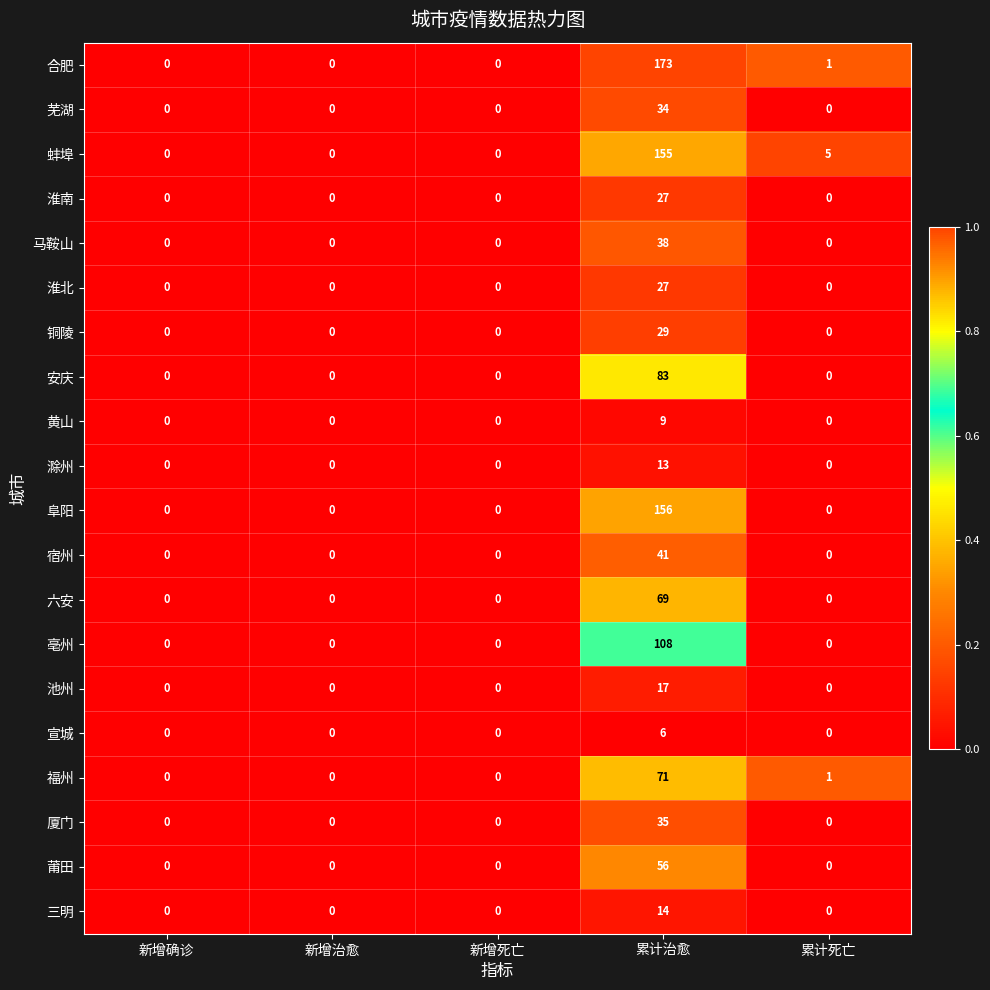

Which series has the largest total across all categories?

合肥